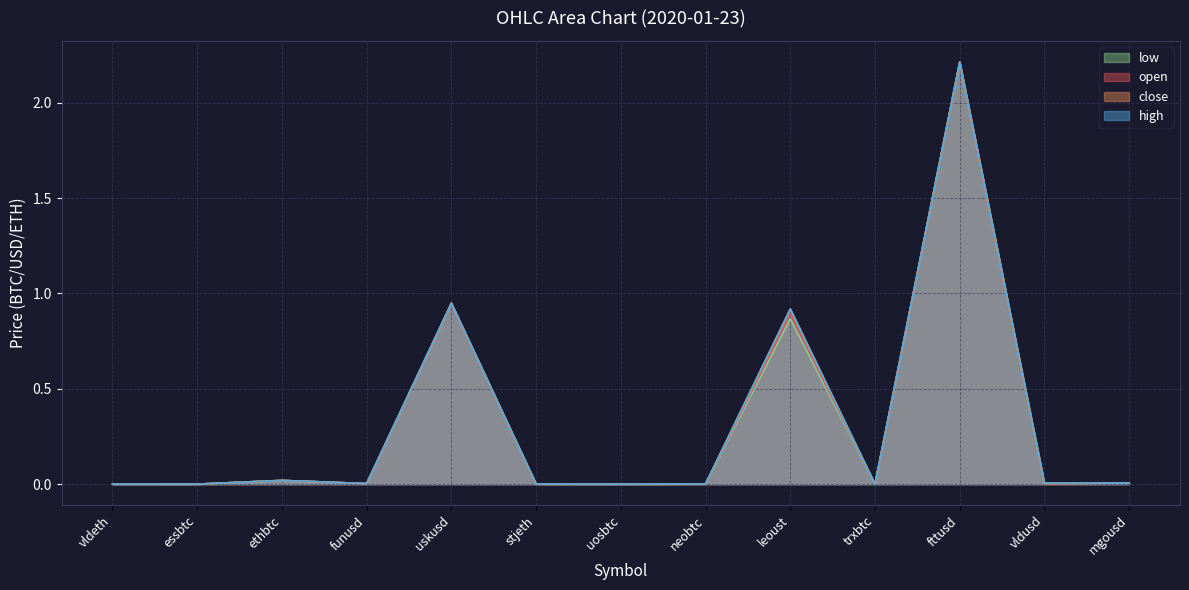

True or false: open and low intersect in this chart.

False